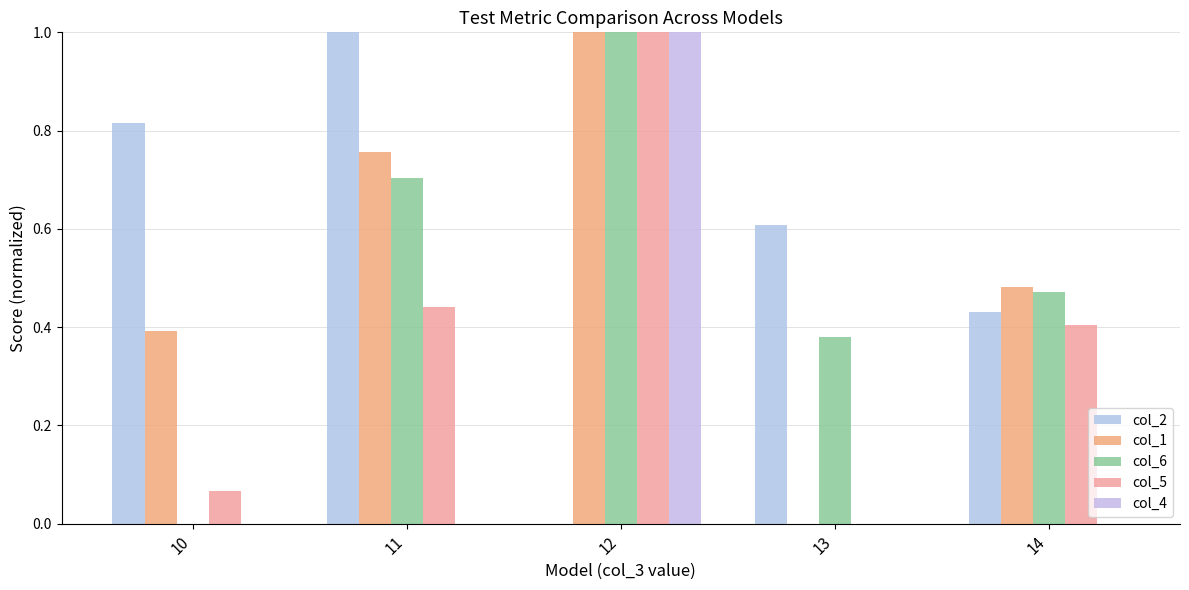

Count the number of categories in the chart.

5